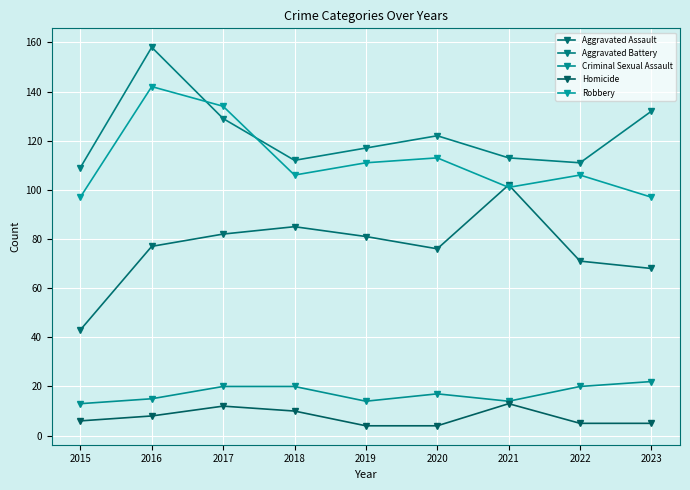

List the labels in order of Aggravated Battery value, largest first.

2016, 2023, 2017, 2020, 2019, 2021, 2018, 2022, 2015